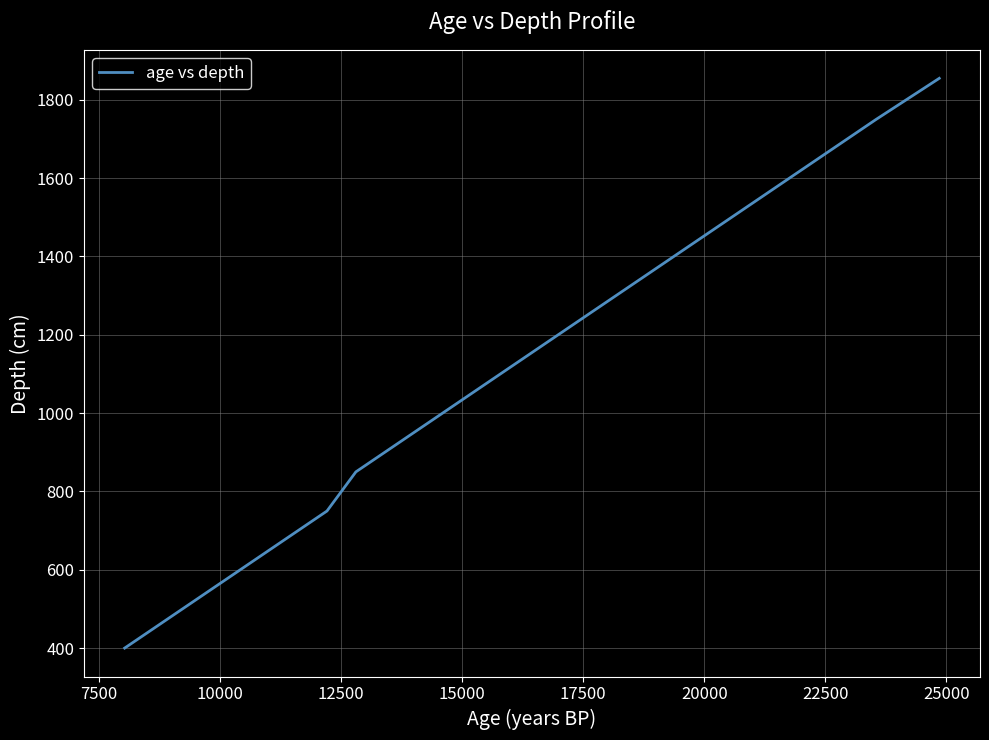

What is the smallest value displayed?

400